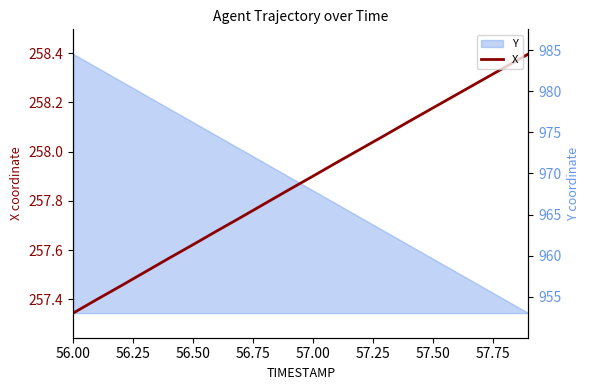

Where is X nearest to the value 257?

56.00